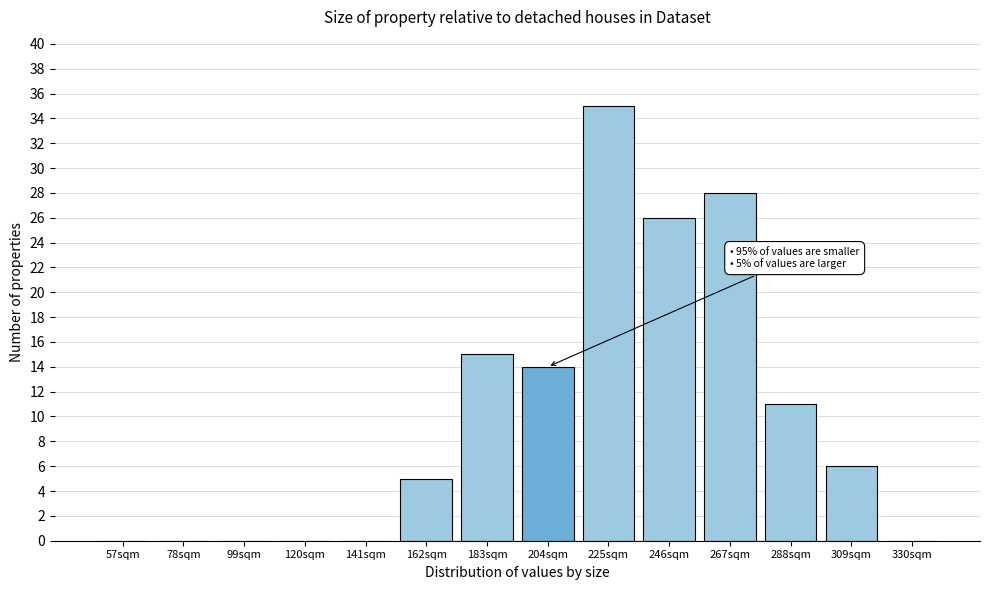

Reading left to right, what are all the values shown in this chart?

57sqm=0	78sqm=0	99sqm=0	120sqm=0	141sqm=0	162sqm=5	183sqm=15	204sqm=14	225sqm=35	246sqm=26	267sqm=28	288sqm=11	309sqm=6	330sqm=0